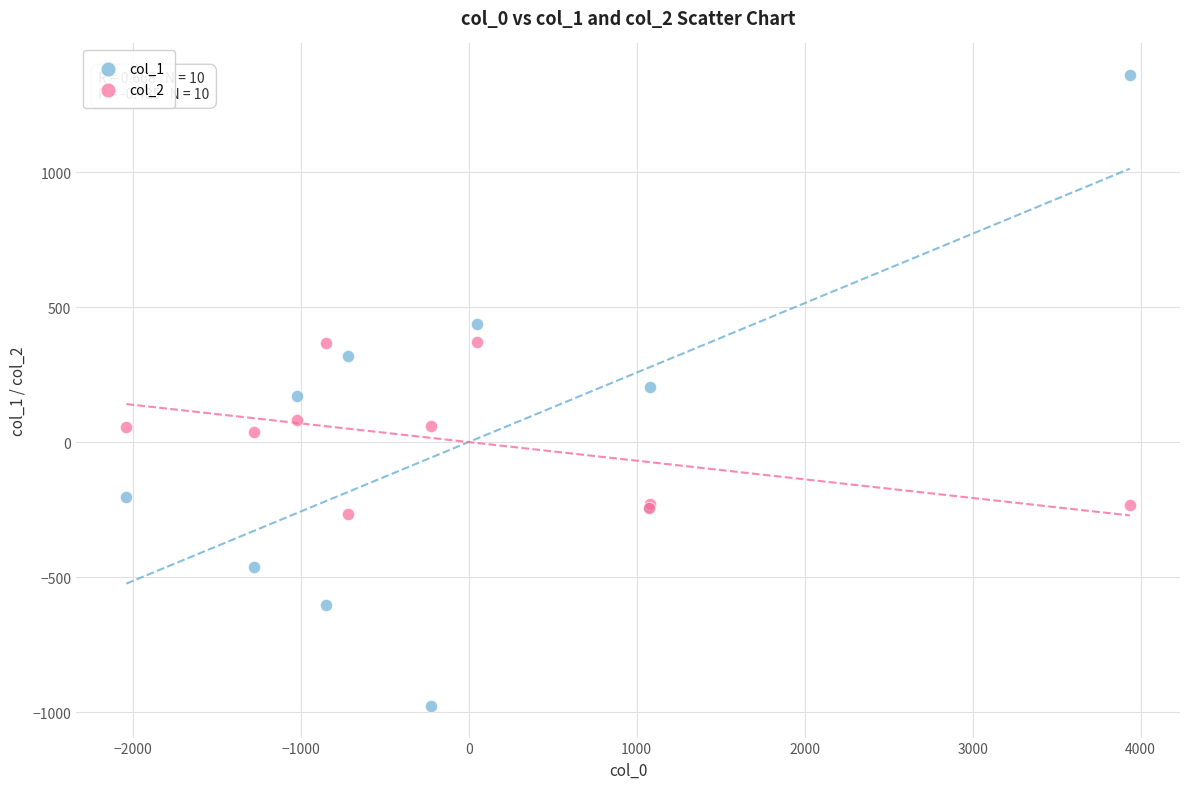

Which series has the largest Y range (max minus min)?

col_1